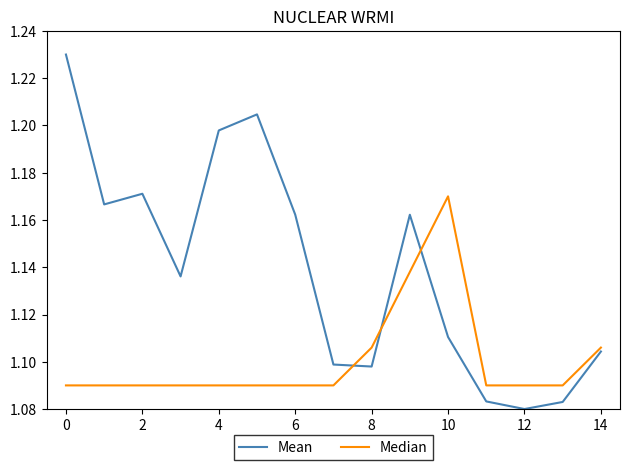

What is the sum of all Mean values?

17.1